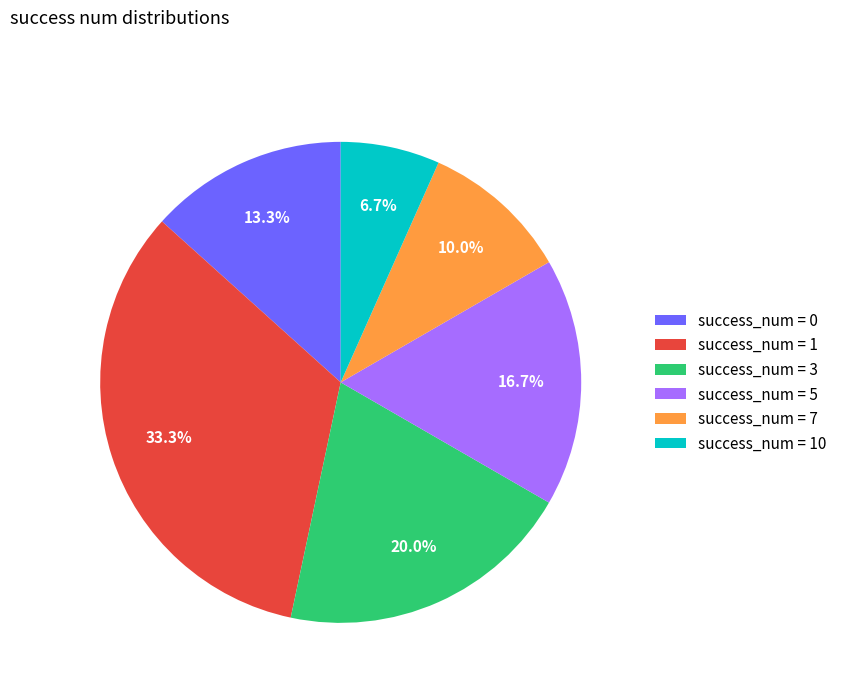

How many segments does this pie chart have?

6